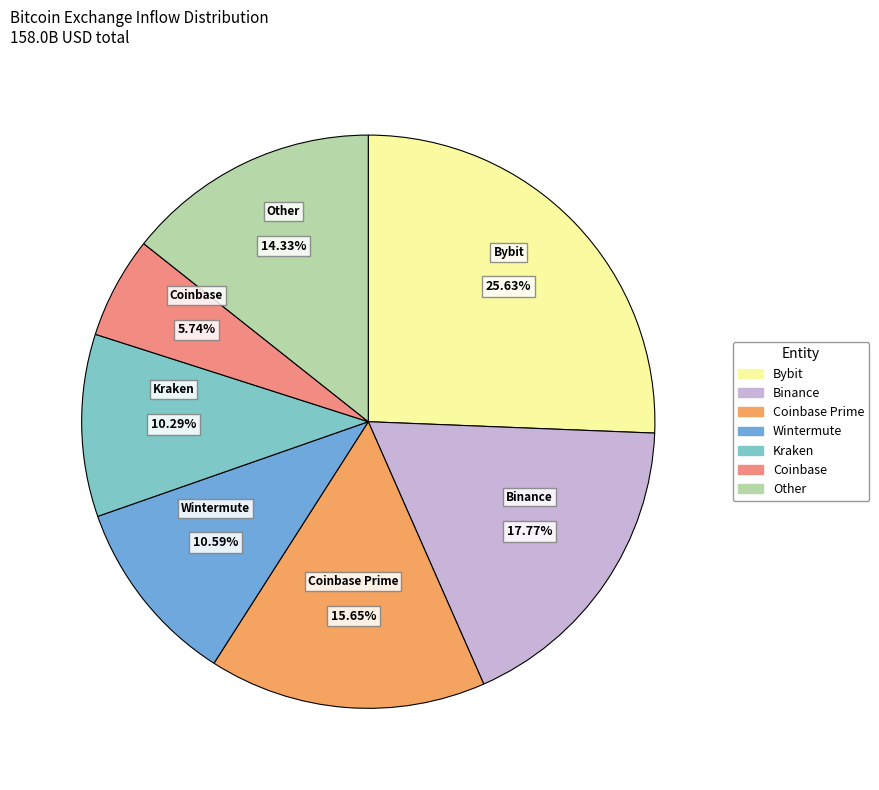

Does any single category account for the majority?

No